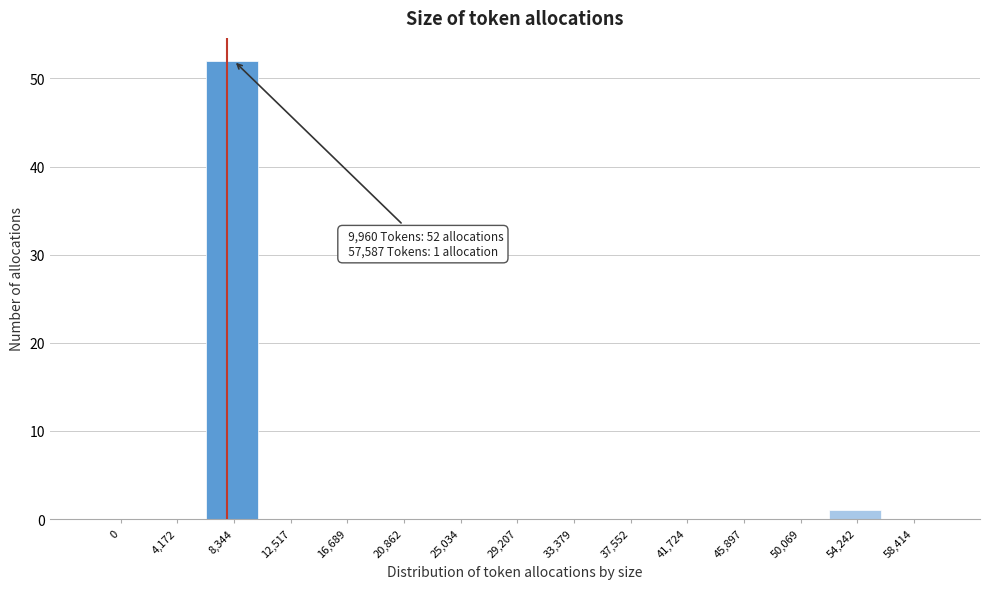

Reading left to right, what are all the values shown in this chart?

0=0	4,172=0	8,344=52	12,517=0	16,689=0	20,862=0	25,034=0	29,207=0	33,379=0	37,552=0	41,724=0	45,897=0	50,069=0	54,242=1	58,414=0